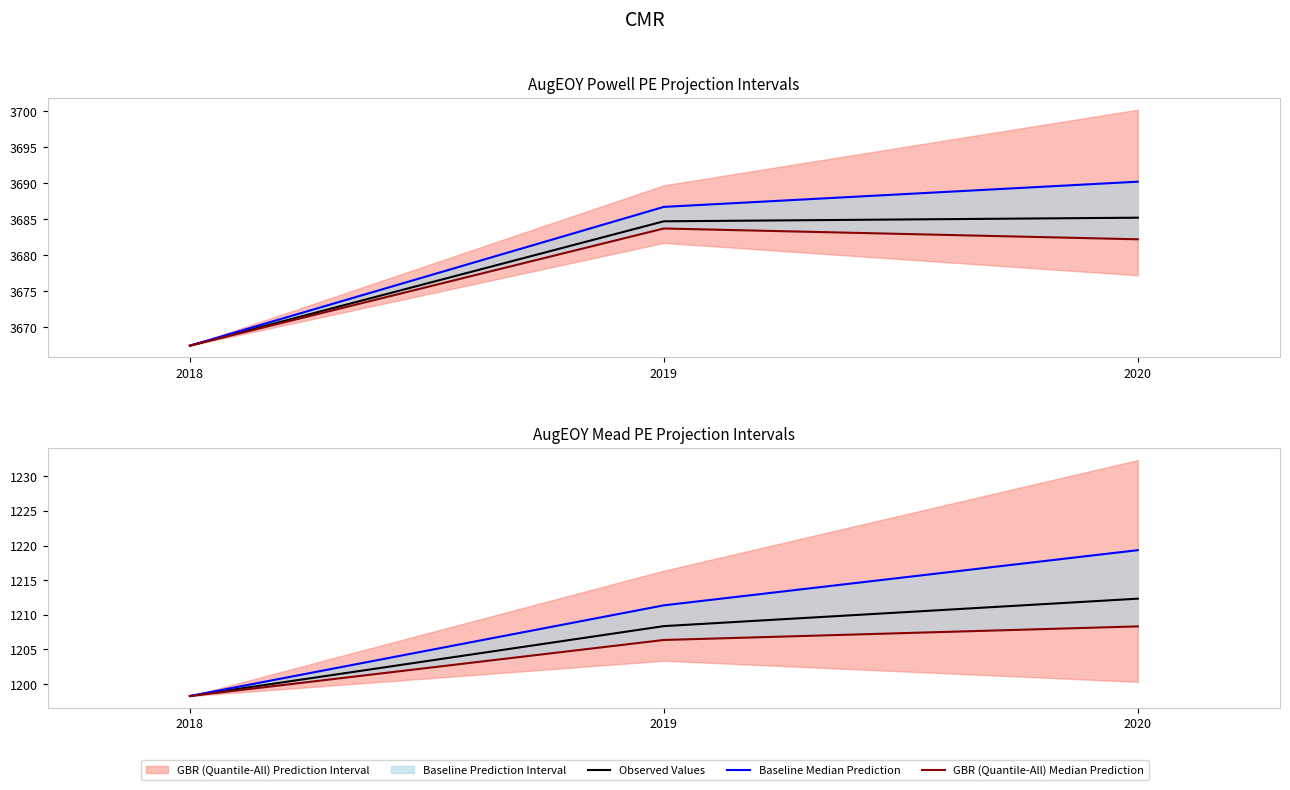

What is the smallest value displayed?

1198.3